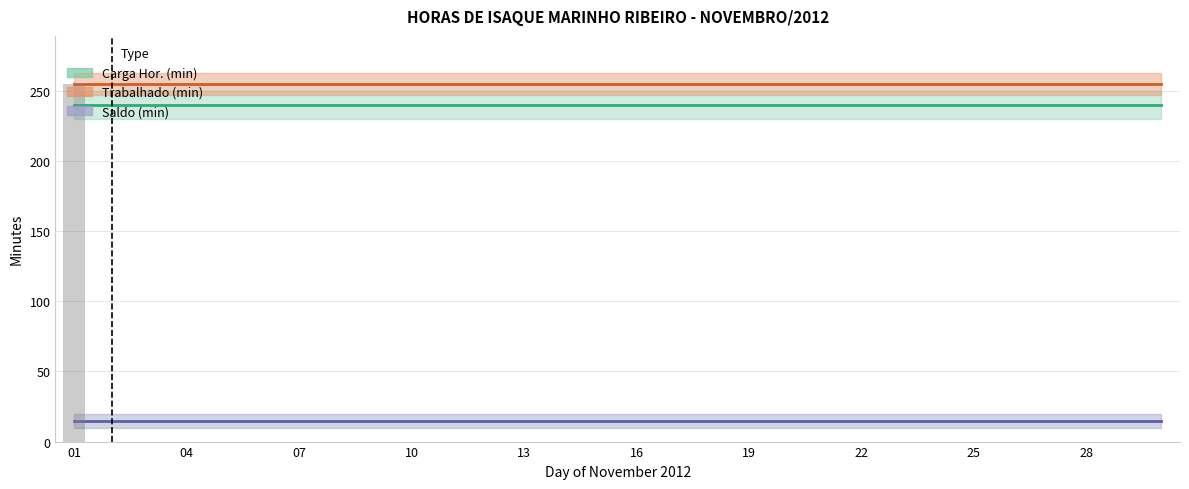

What is the greatest value displayed?

255